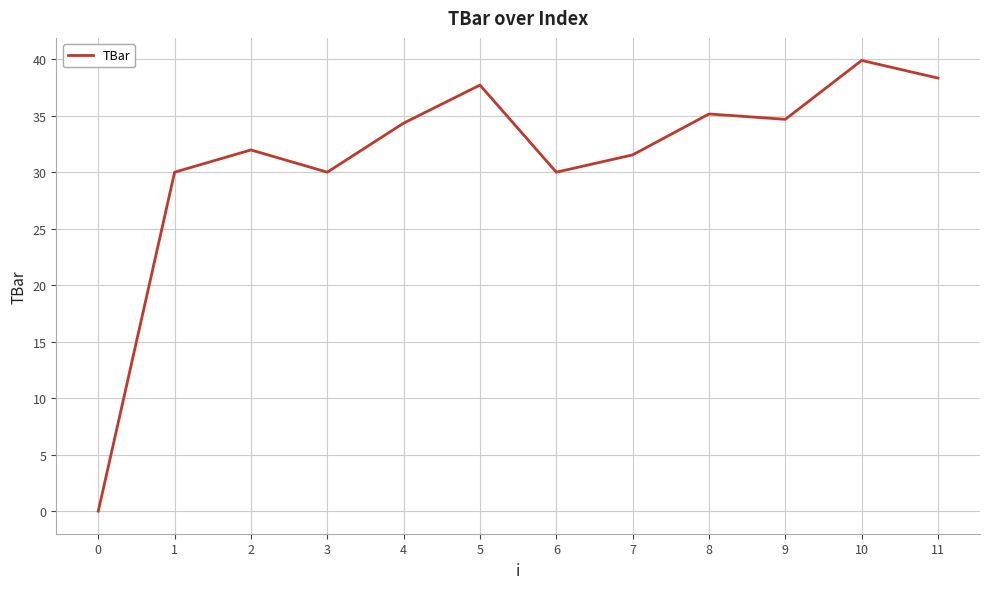

What is the difference between the maximum and minimum values?

39.9